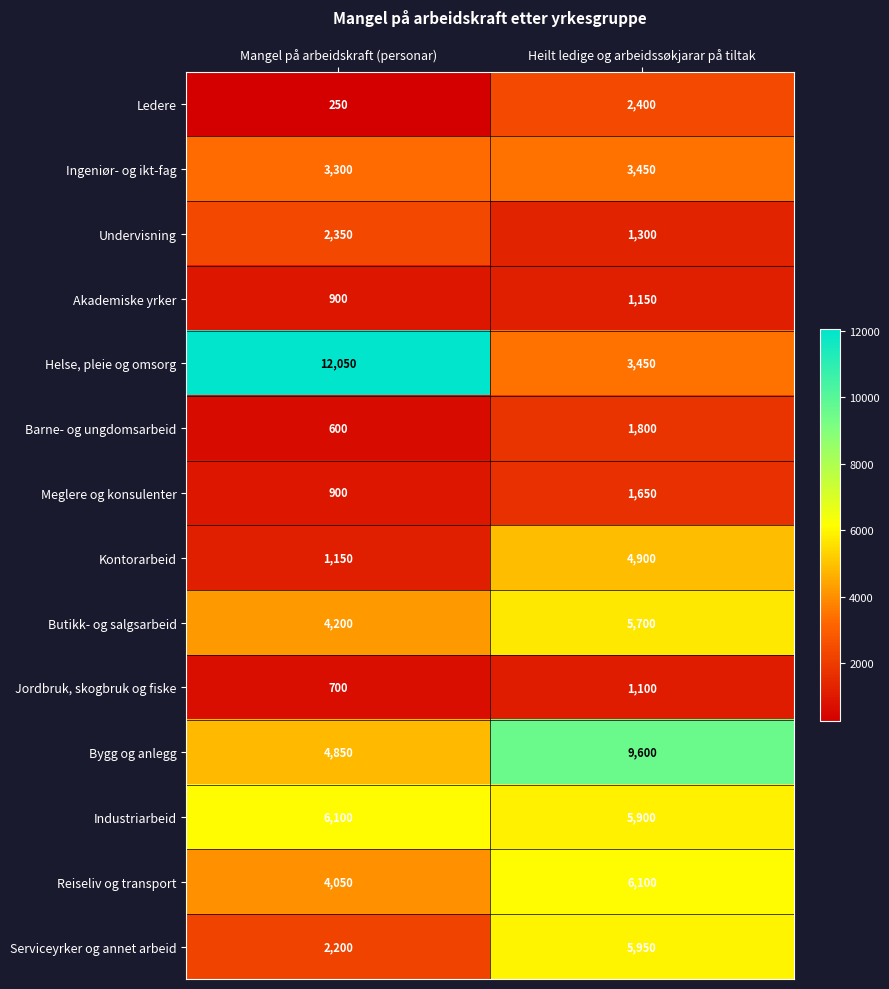

Is it true that Ledere equals 2400 at Heilt ledige og arbeidssøkjarar på tiltak?

True